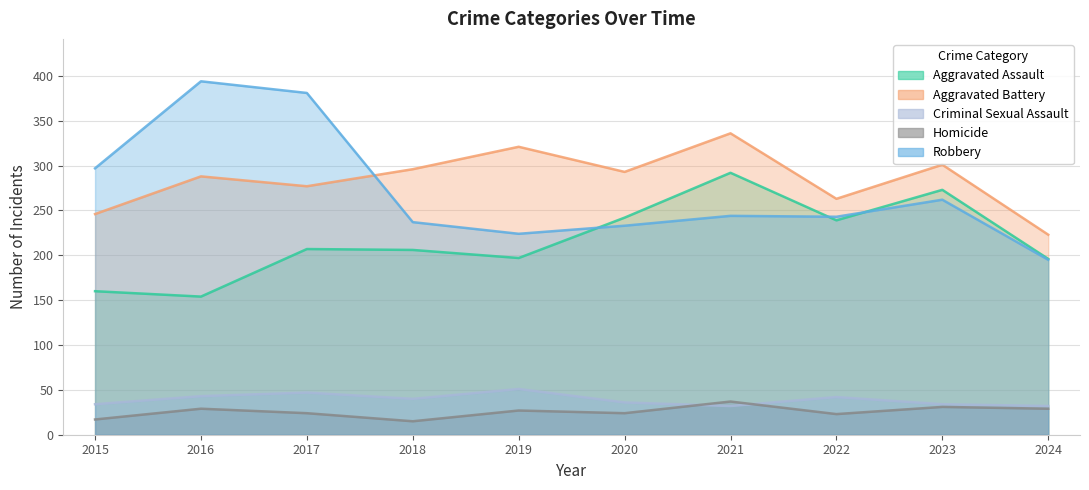

How many data points in Aggravated Battery are above 293?

4